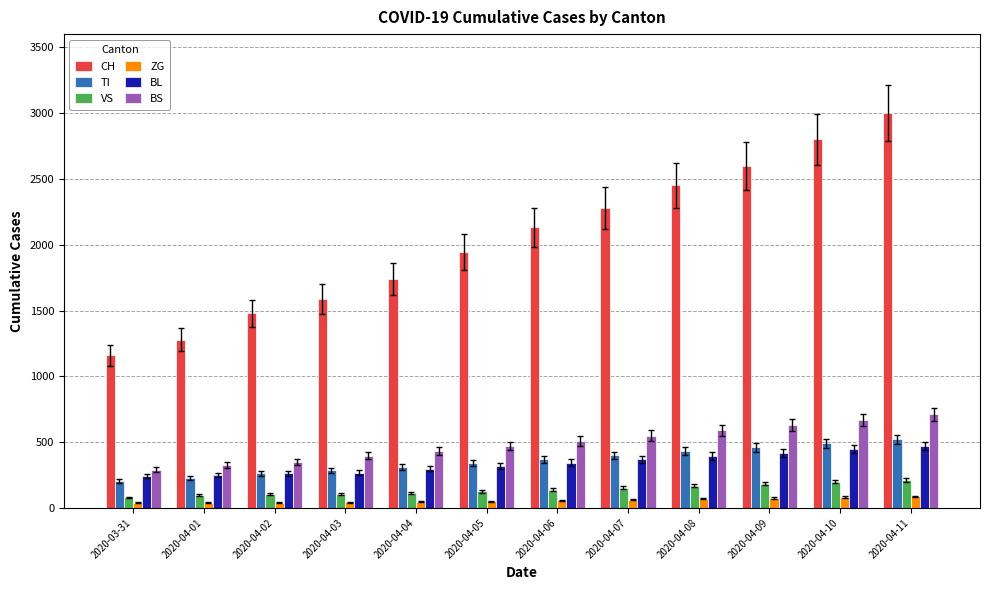

What is the sum of all CH values?

24453